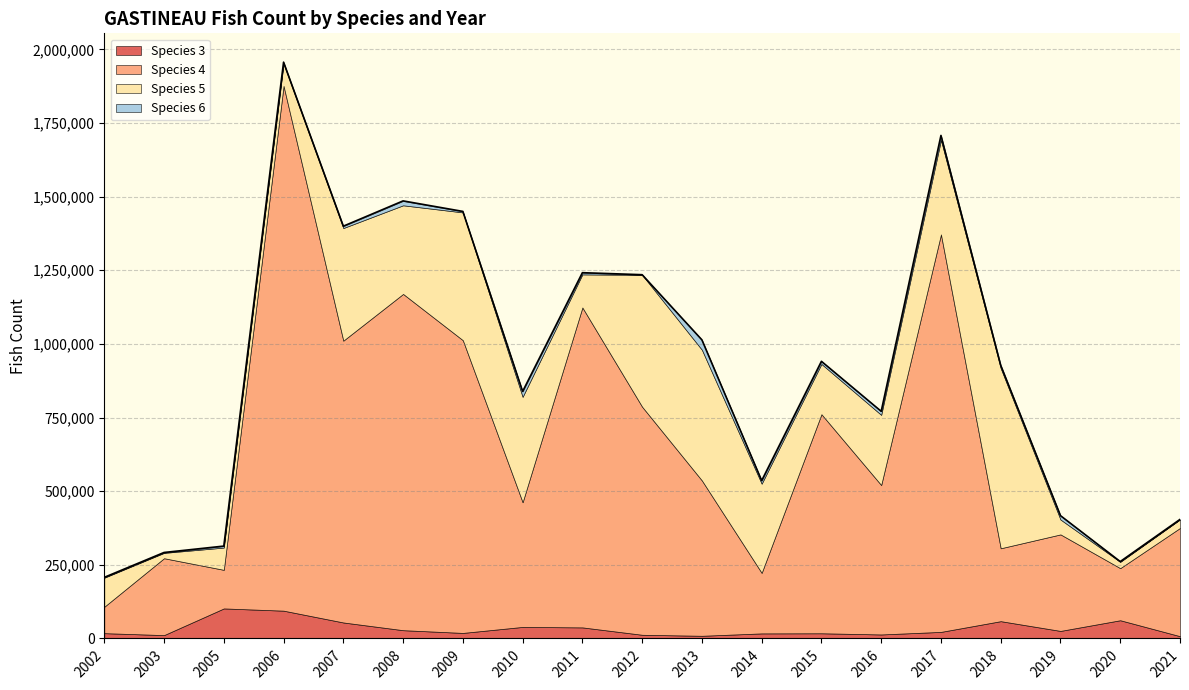

Does the chart have visible grid lines?

Yes